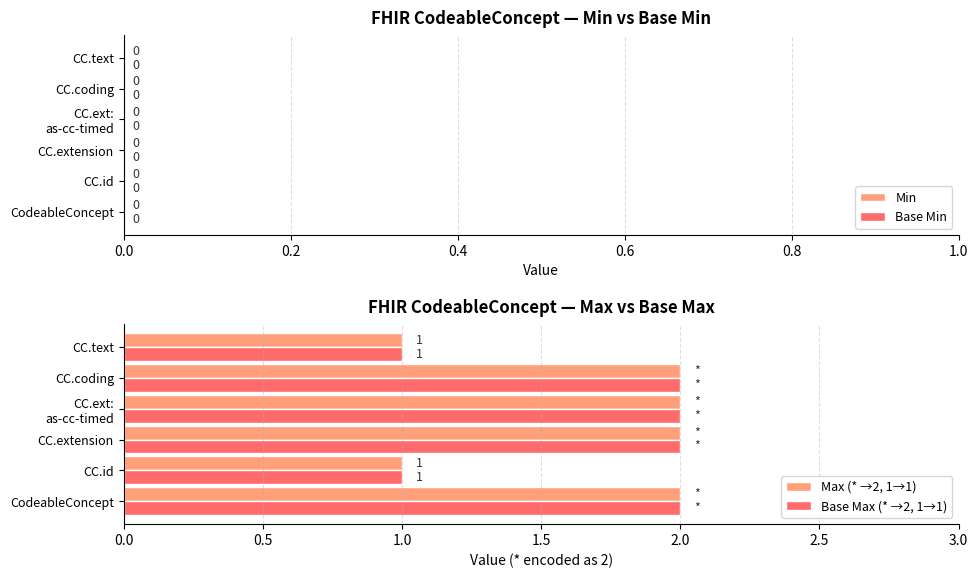

The Max (* →2, 1→1) series shows 1 at CC.id. True or false?

True